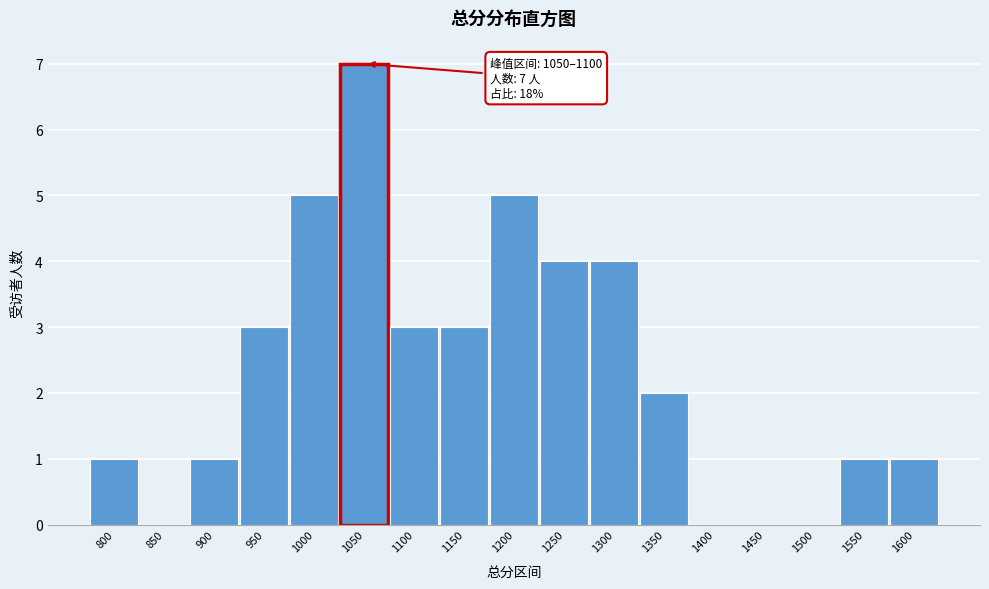

Reading left to right, list all the values displayed in this chart.

800=1	850=0	900=1	950=3	1000=5	1050=7	1100=3	1150=3	1200=5	1250=4	1300=4	1350=2	1400=0	1450=0	1500=0	1550=1	1600=1